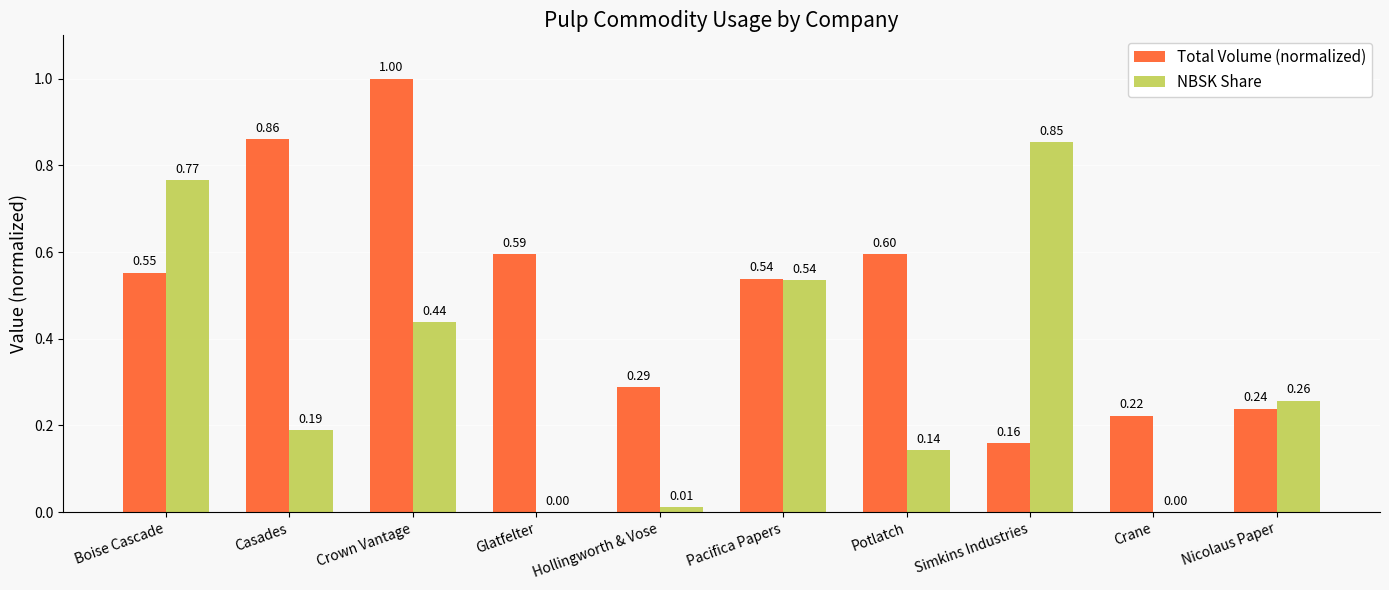

Which series changed the most between Boise Cascade and Simkins Industries?

Total Volume (normalized)